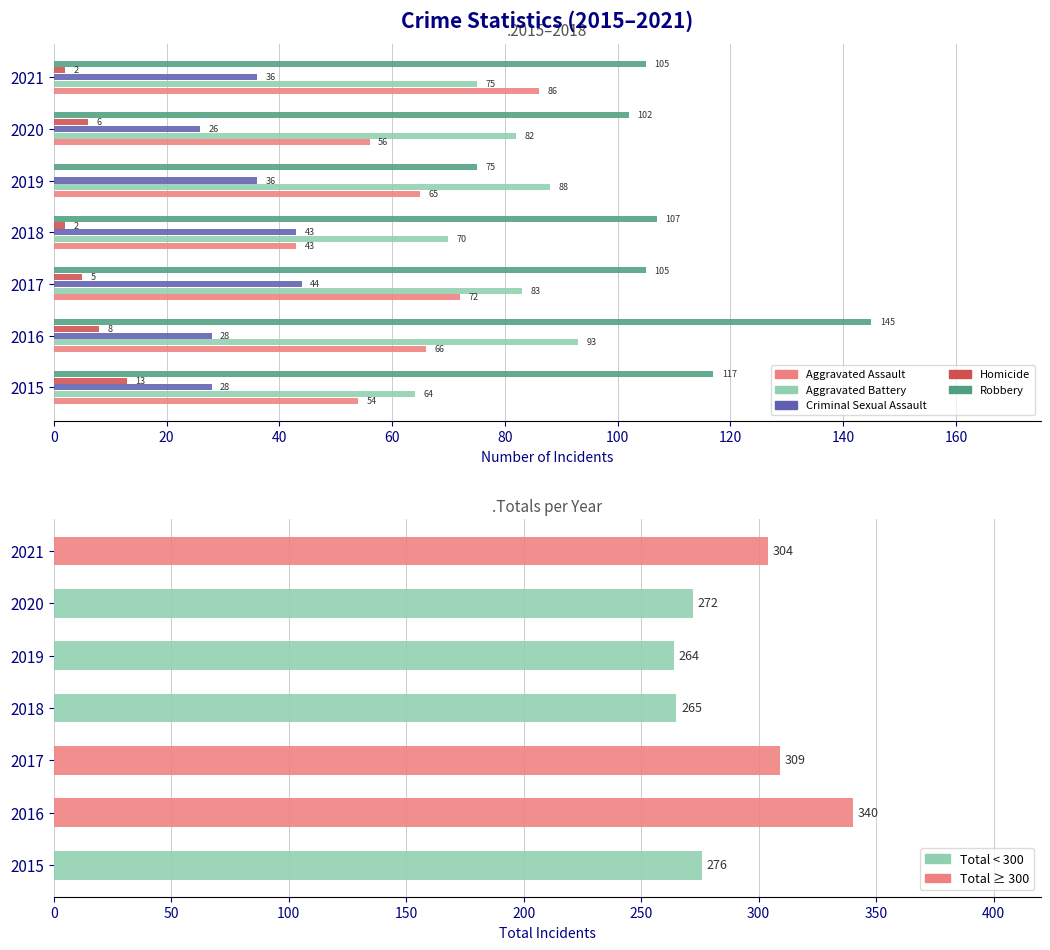

The Homicide series shows 9 at 2020. True or false?

False